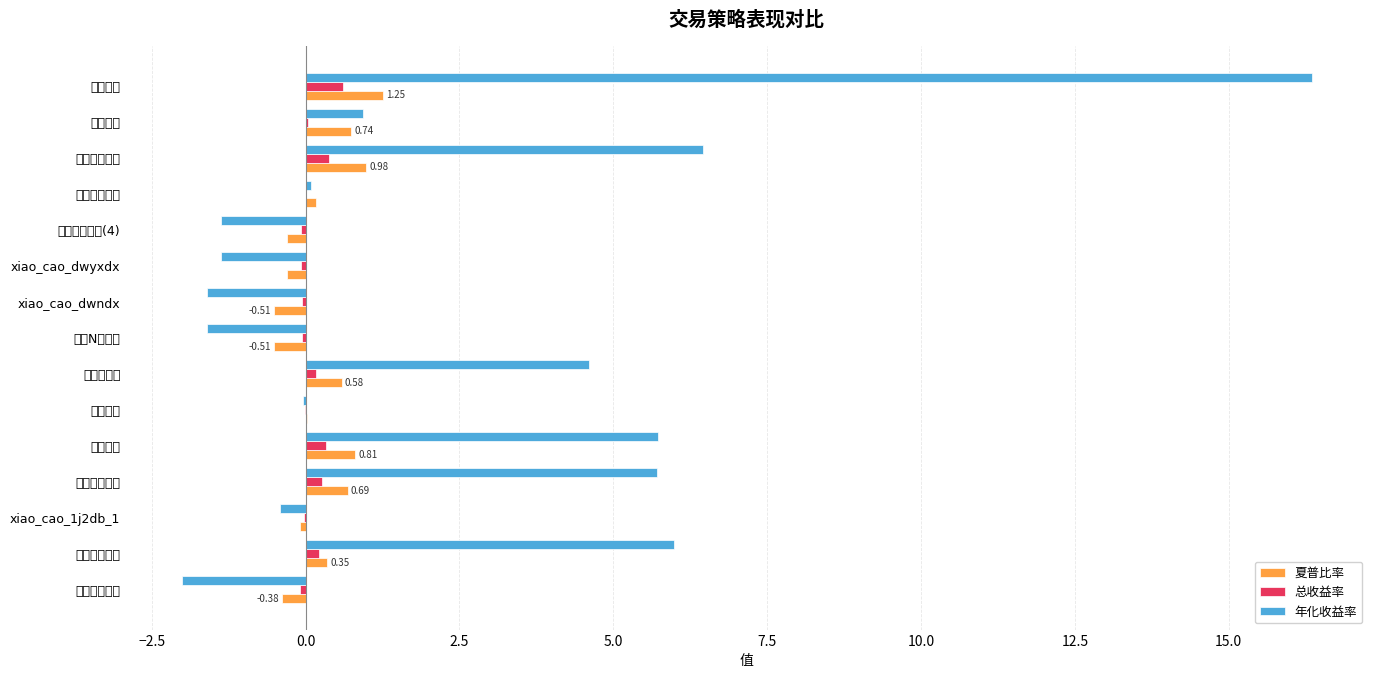

Which category has the highest value in the 年化收益率 series?

绿盘低吸